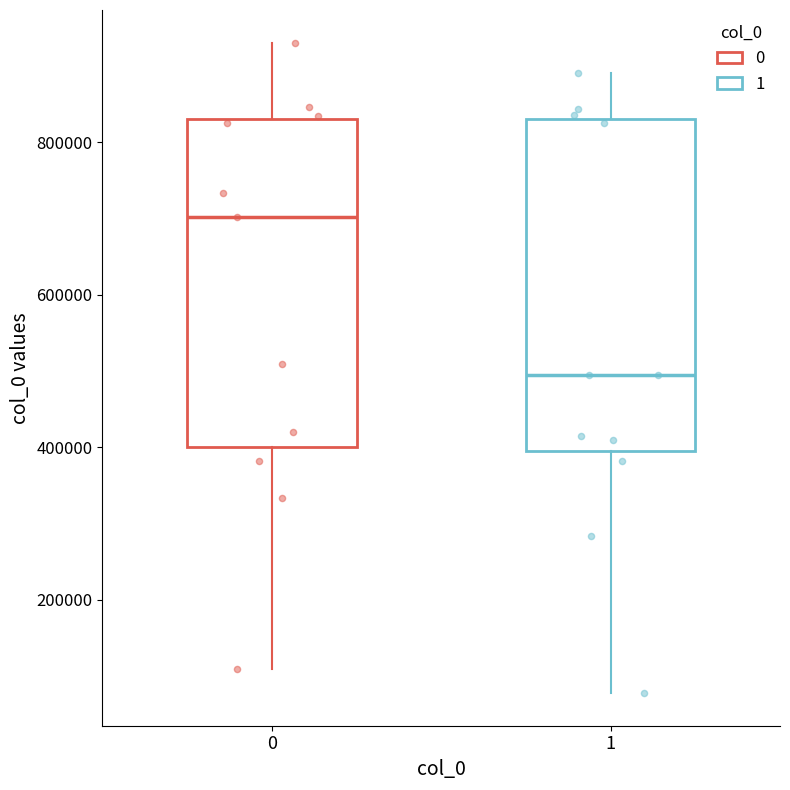

Reading left to right, transcribe this box plot: for each box, give where its median line is, the range the box spans, and where its two whiskers end, as read against the y-axis. The values are not printed on the chart, so give them approximately, as read against the axis.

0: median 700000, box 400000 to 820000, whiskers 100000 to 940000
1: median 500000, box 400000 to 840000, whiskers 80000 to 900000